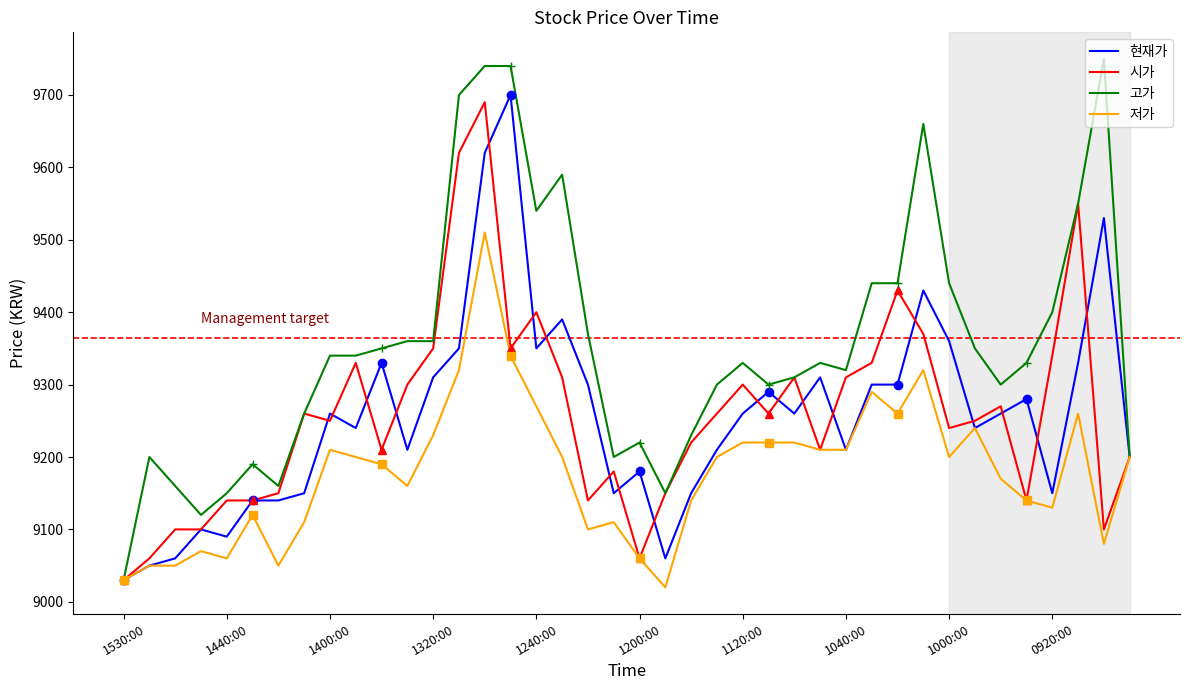

Which category has the lowest value in the 현재가 series?

1530:00